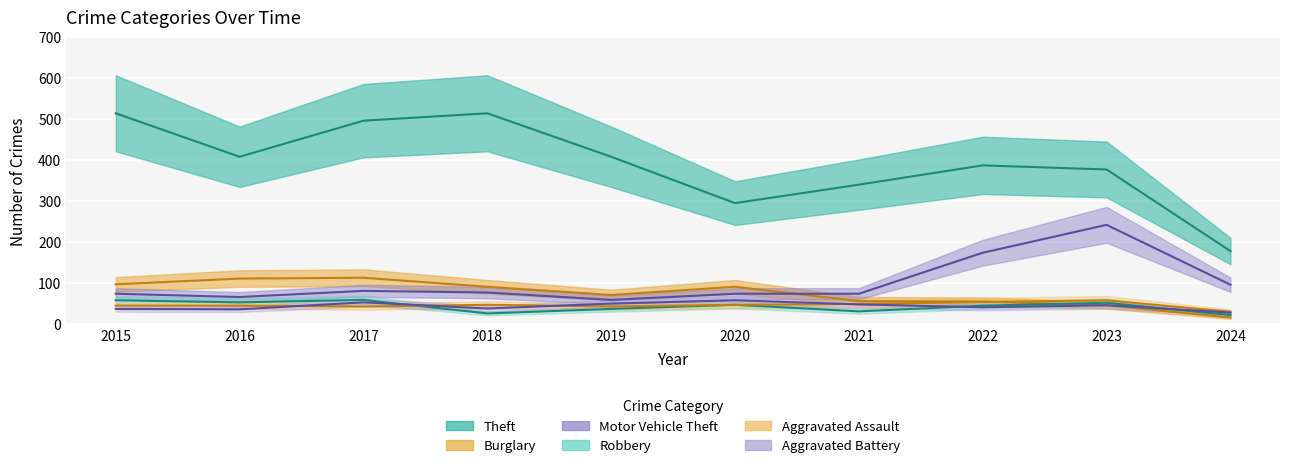

True or false: Theft and Burglary intersect in this chart.

False